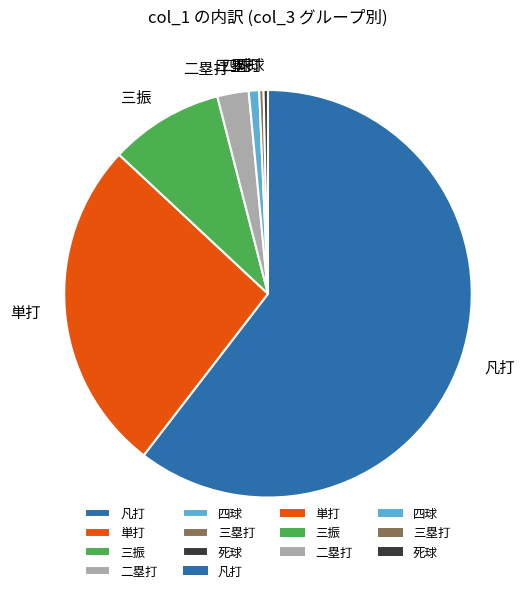

What is the majority slice?

凡打